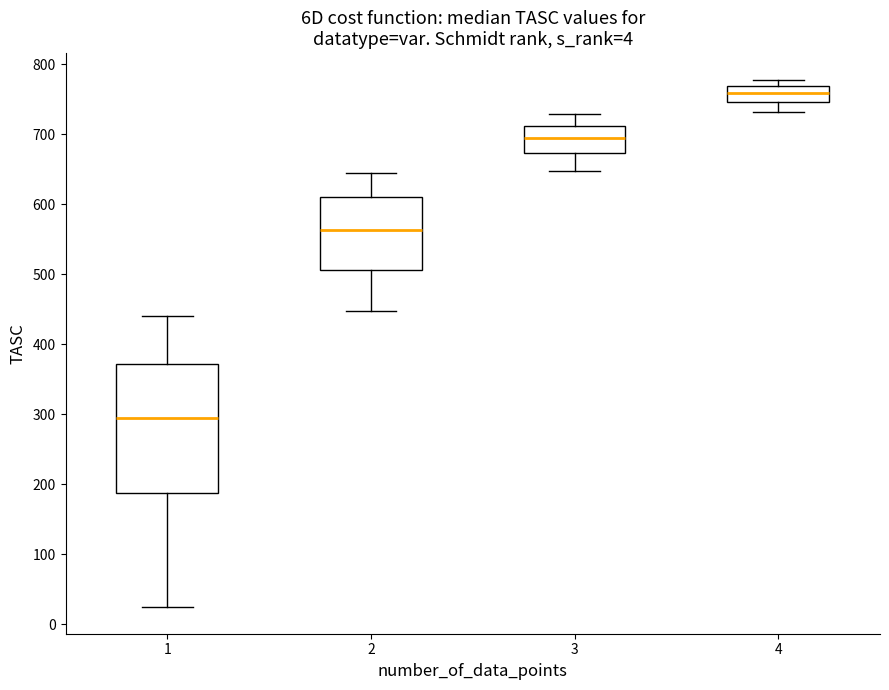

Comparing the boxes themselves (not the whiskers), which one is the tallest?

1